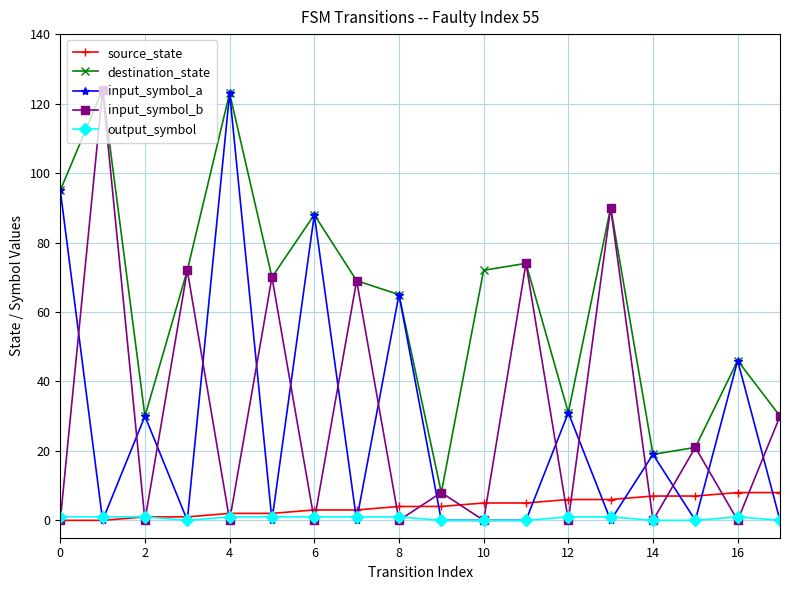

True or false: source_state and destination_state cross at least once.

False